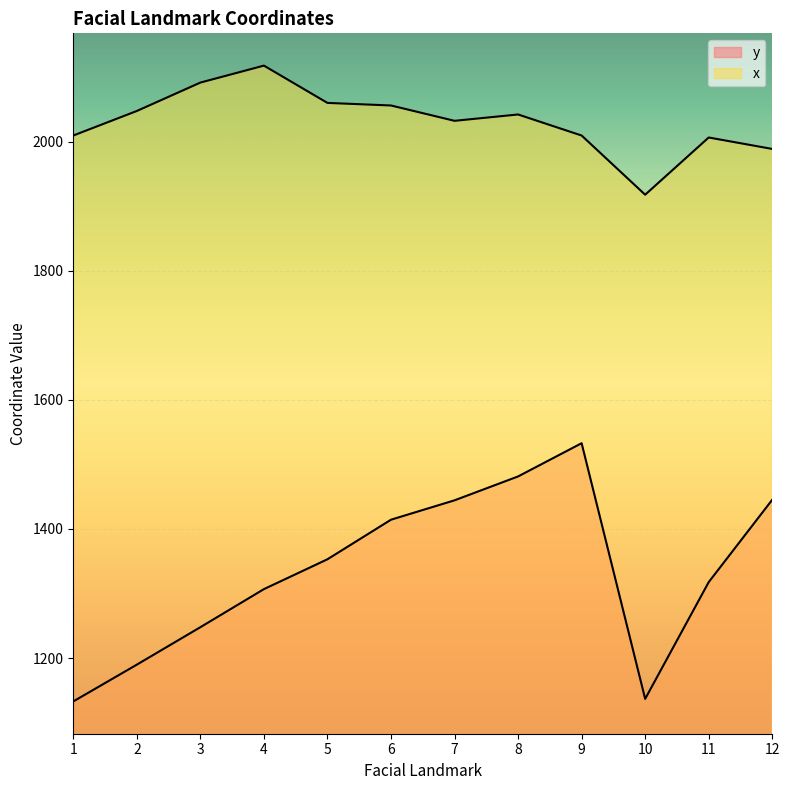

Which series has the largest range (max minus min)?

y